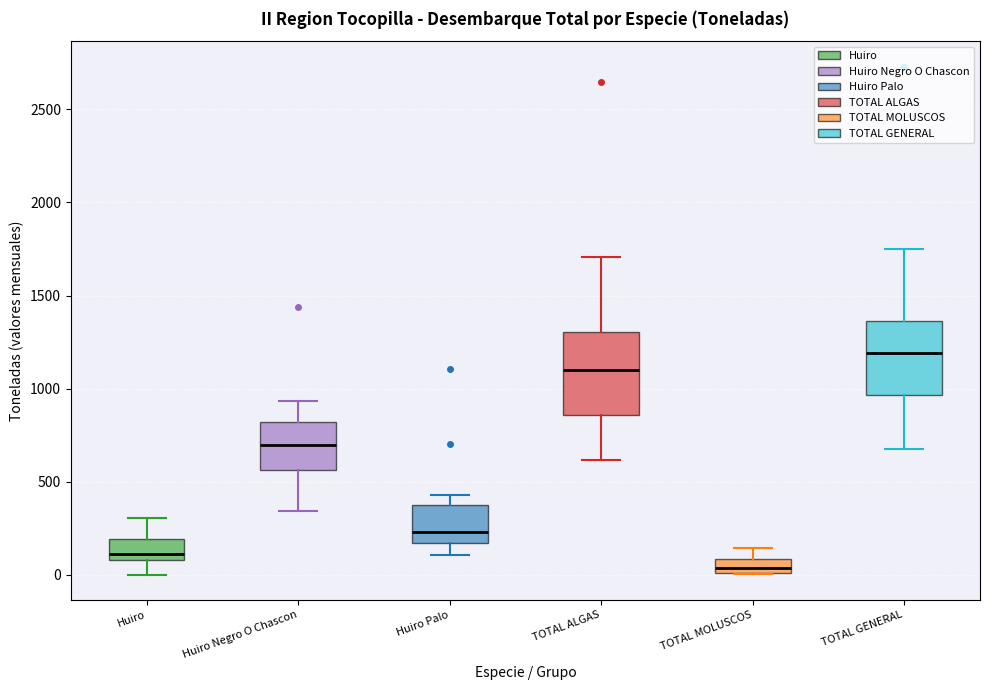

Which box has the lowest median line?

TOTAL MOLUSCOS